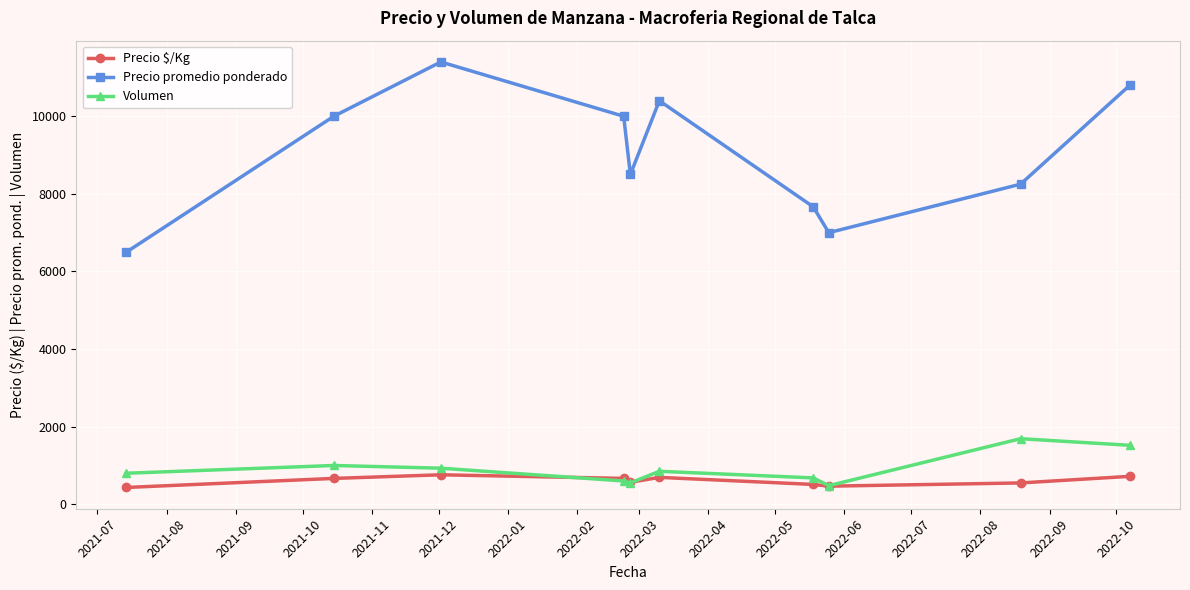

True or false: Volumen and Precio promedio ponderado cross at least once.

False